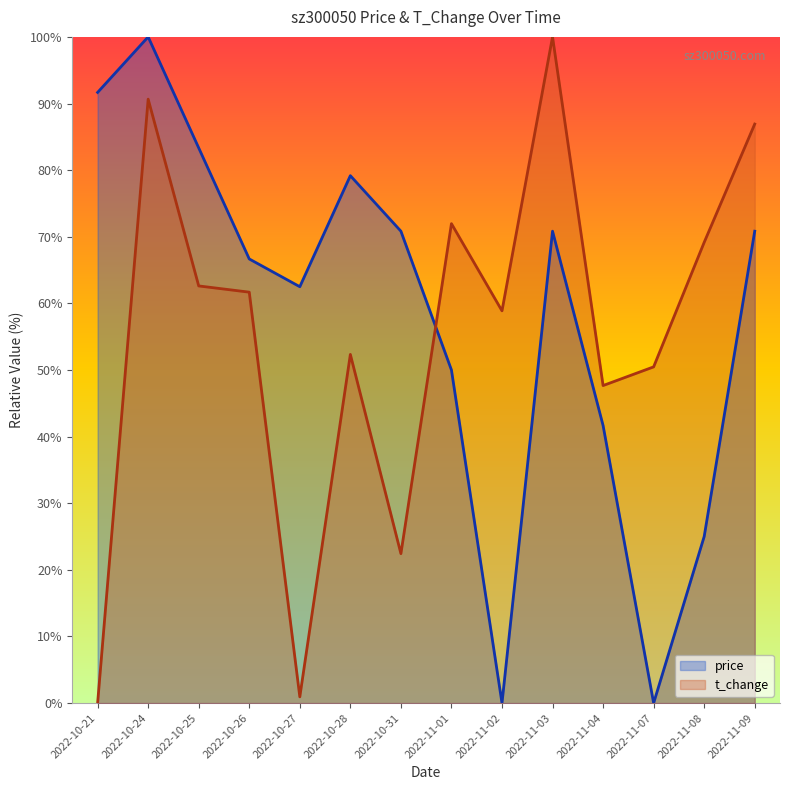

True or false: price has a value of 1.1 at 2022-10-26.

False